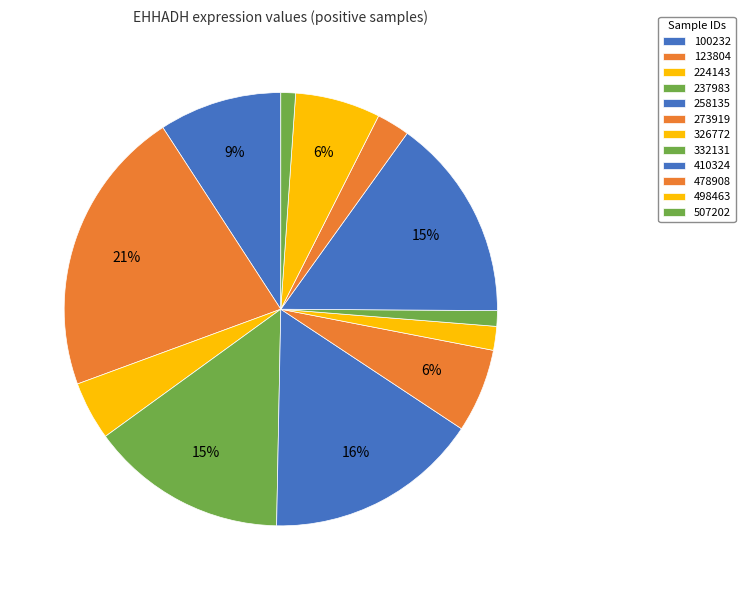

How many segments does this pie chart have?

12